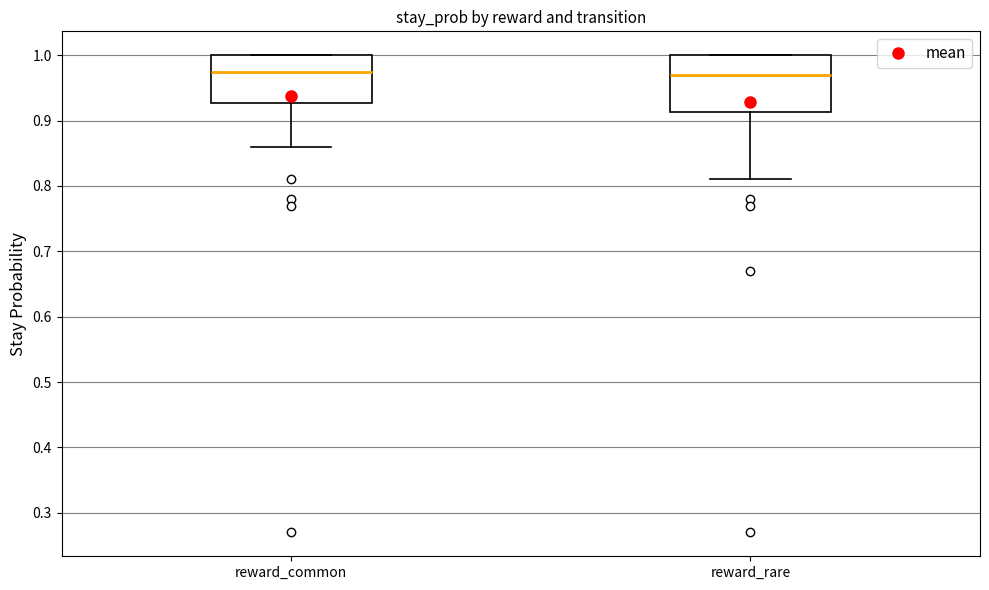

Where does the lower whisker of the box for reward_rare end on the y-axis? The values are not printed on the chart, so give them approximately, as read against the axis.

0.81